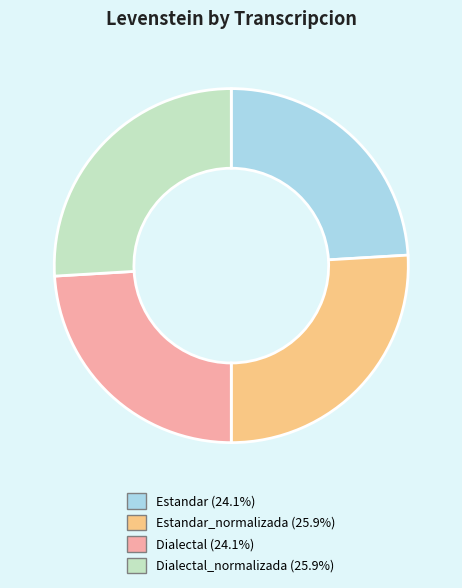

Is there any slice that represents more than half of the pie?

No